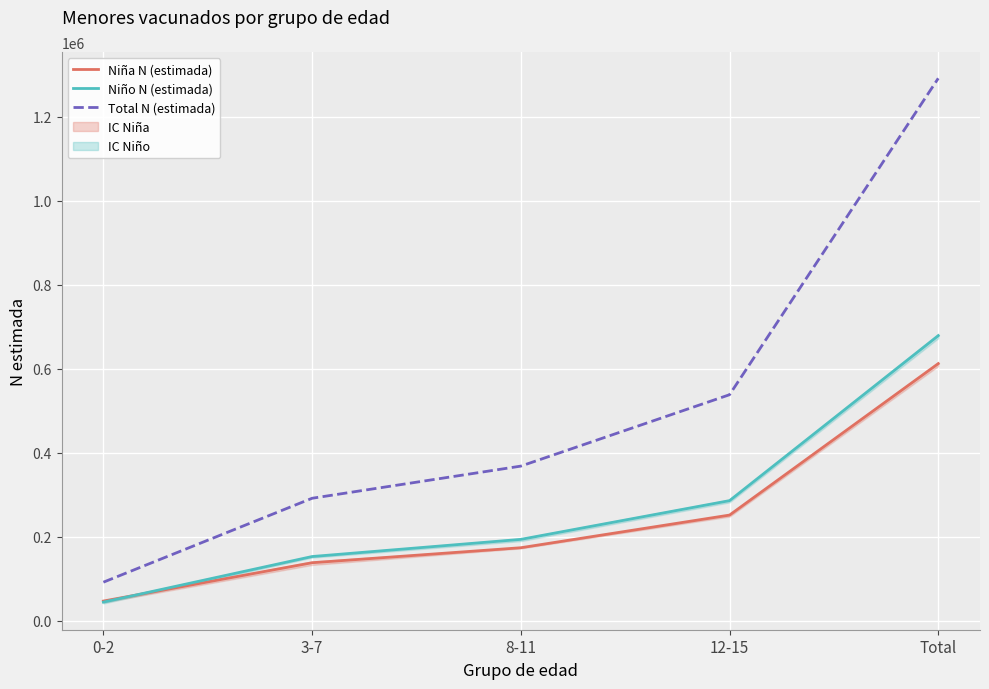

How many data points in Total N (estimada) are above 368556?

2